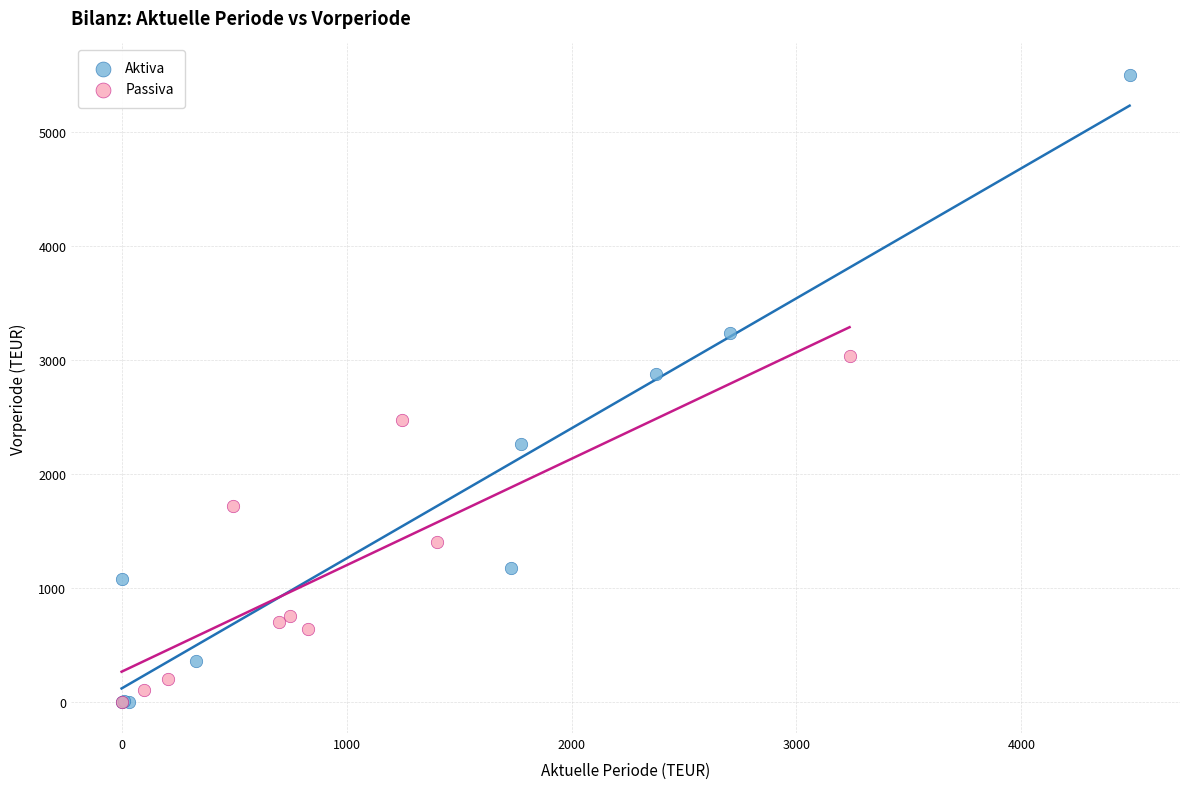

Which series has the widest spread of Y values?

Aktiva